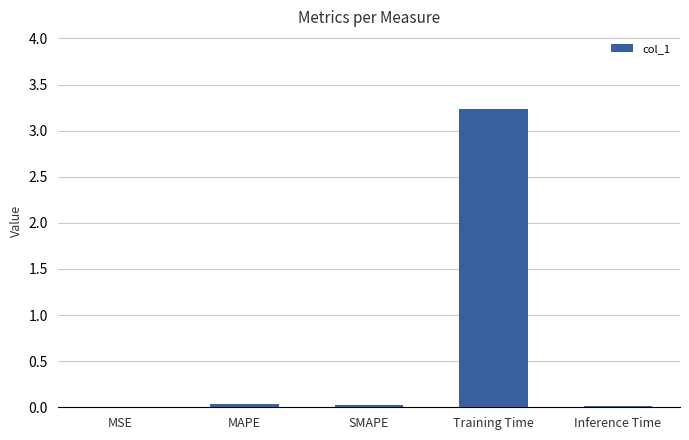

The chart shows a value of 0.0 at MSE. True or false?

True